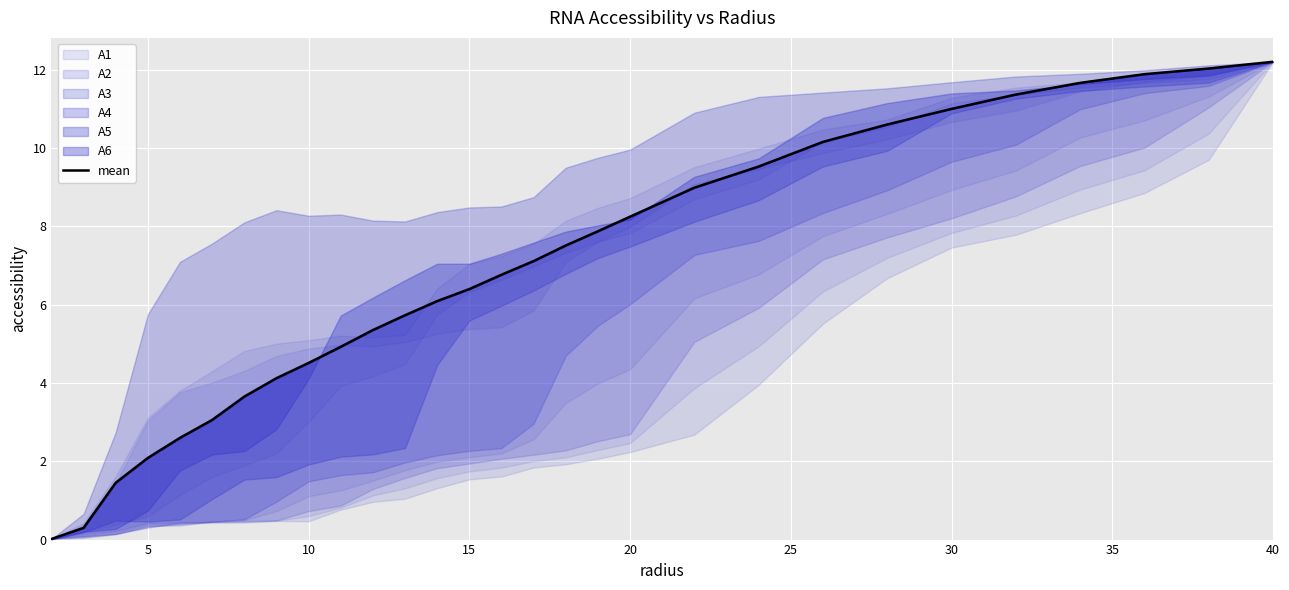

What is the sum of all values?

197.2